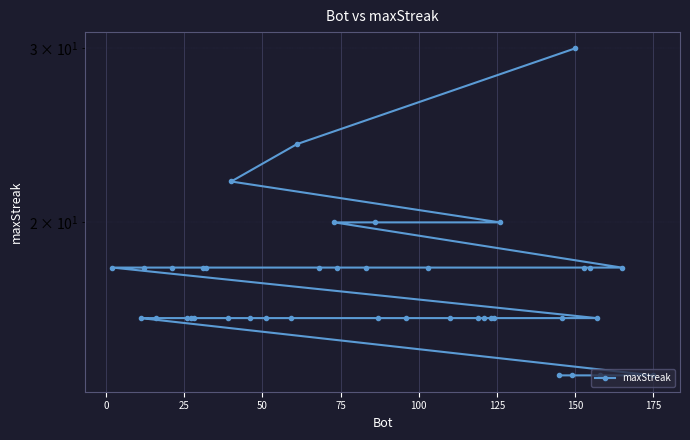

Is it true that the value at 39 is 3?

False